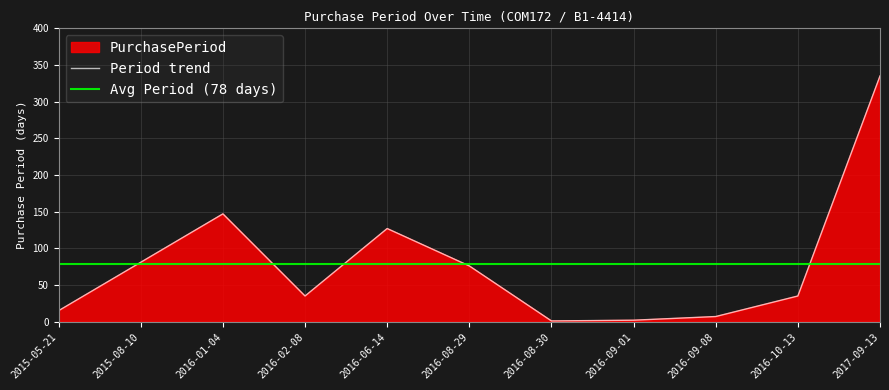

What position from the left is 2016-02-08?

4